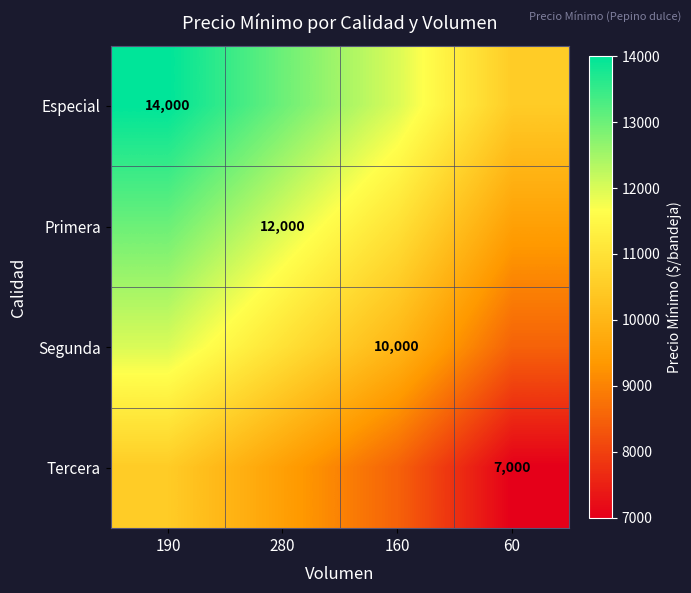

Which label corresponds to the smallest value in the chart?

60